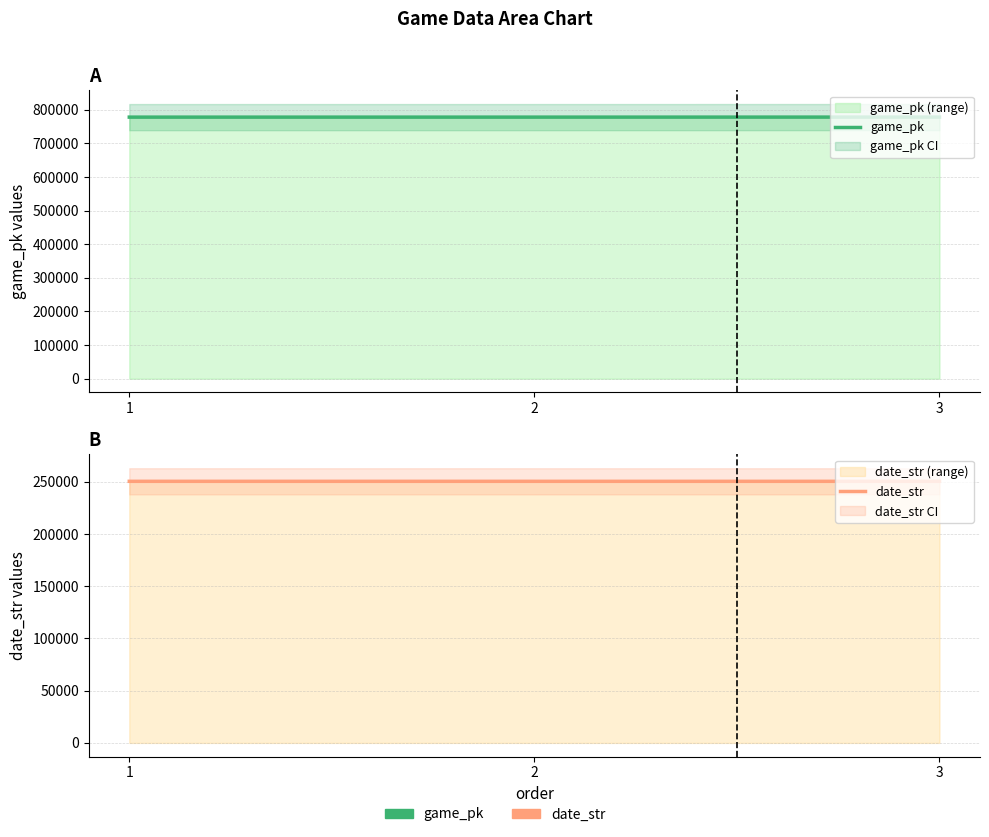

The value of game_pk at 2 is 517380. True or false?

False